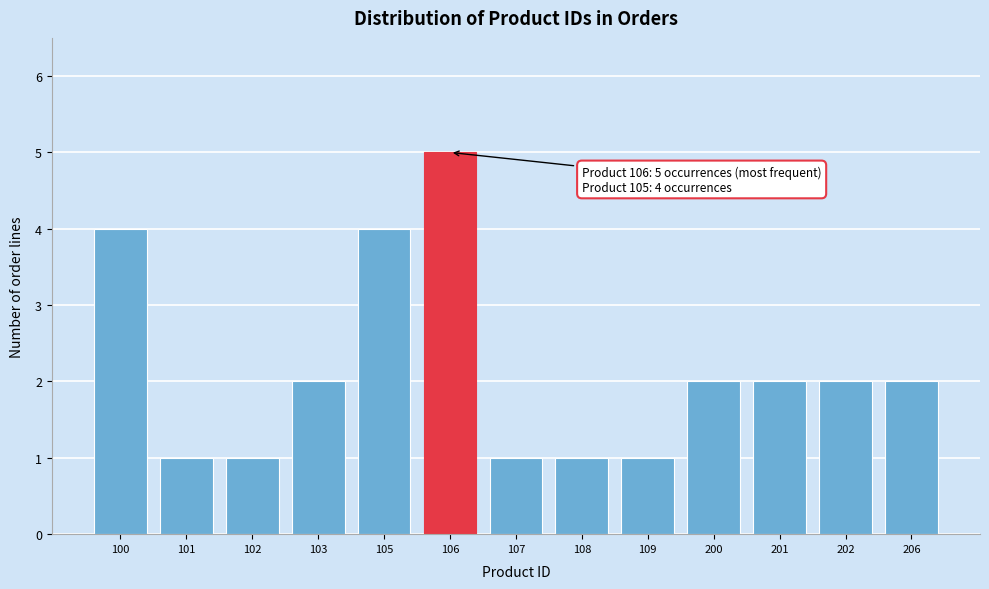

Reading left to right, list all the values displayed in this chart.

100=4	101=1	102=1	103=2	105=4	106=5	107=1	108=1	109=1	200=2	201=2	202=2	206=2